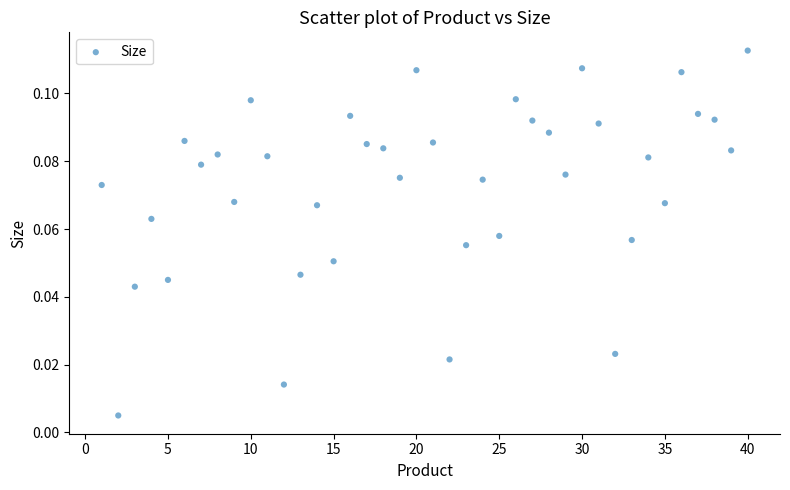

What is the range of X values (max minus min)?

39.0